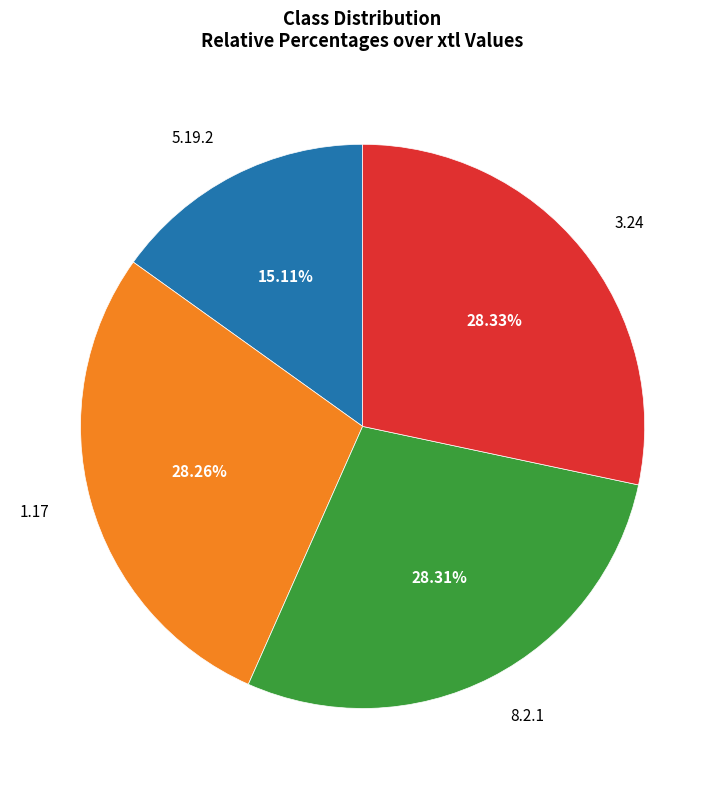

The 1.17 slice represents 28% of the pie. True or false?

True